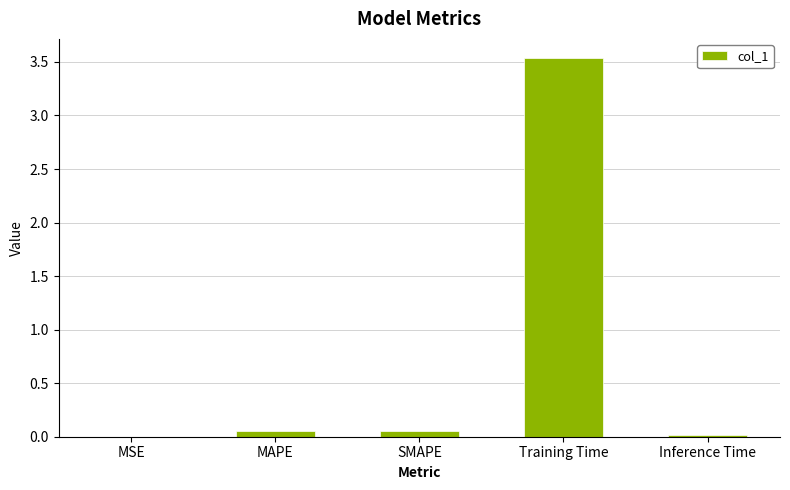

What is the change in value from MAPE to Training Time?

+3.5